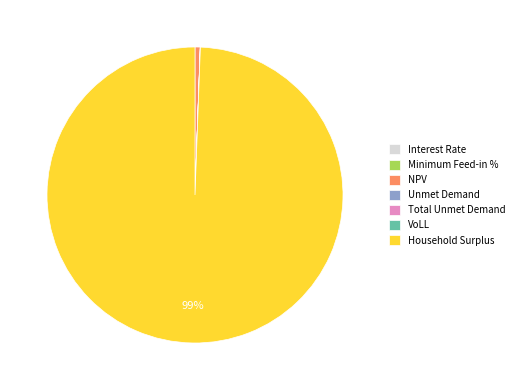

The Household Surplus slice represents 87% of the pie. True or false?

False